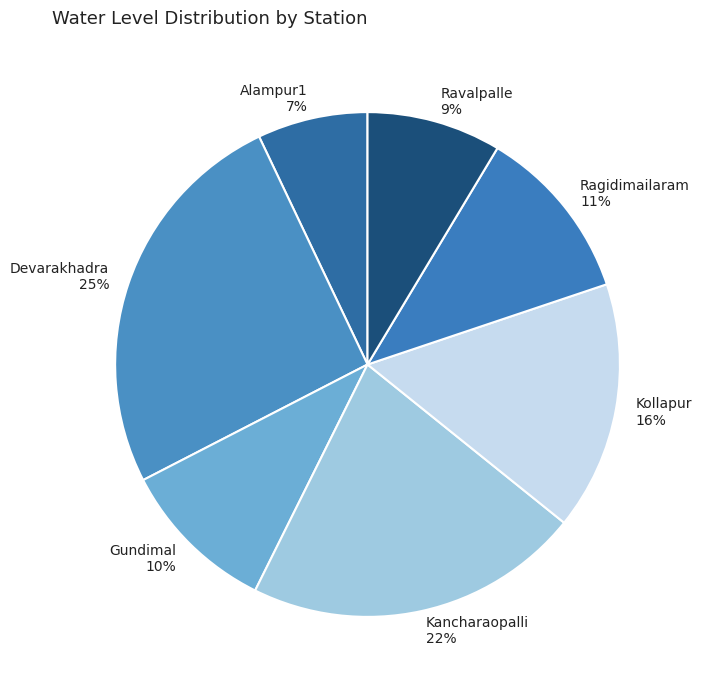

Between Gundimal and Alampur1, which is larger?

Gundimal